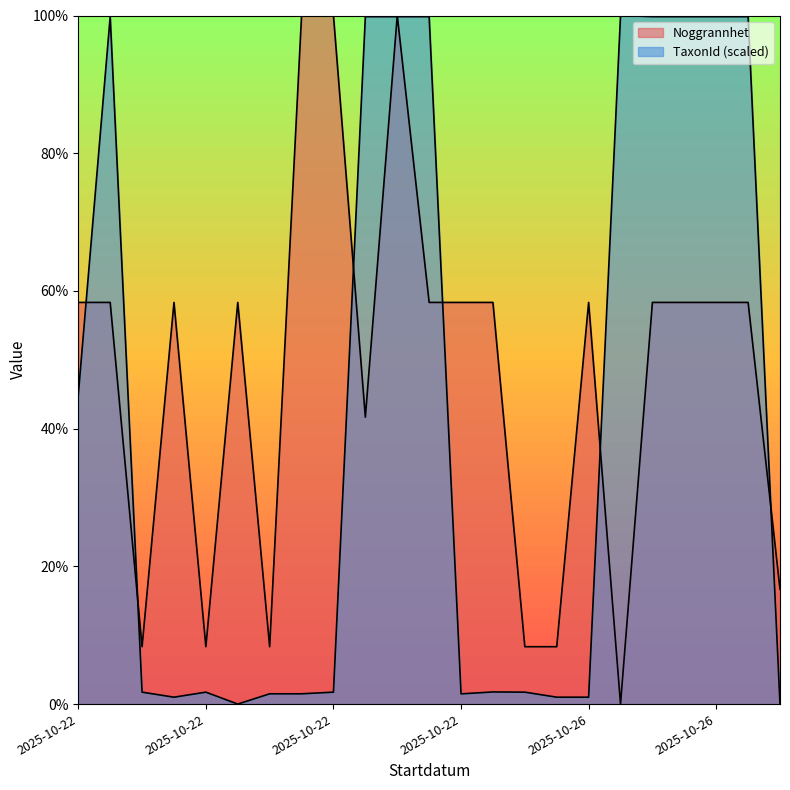

Where is the first local minimum for Noggrannhet?

2025-10-22